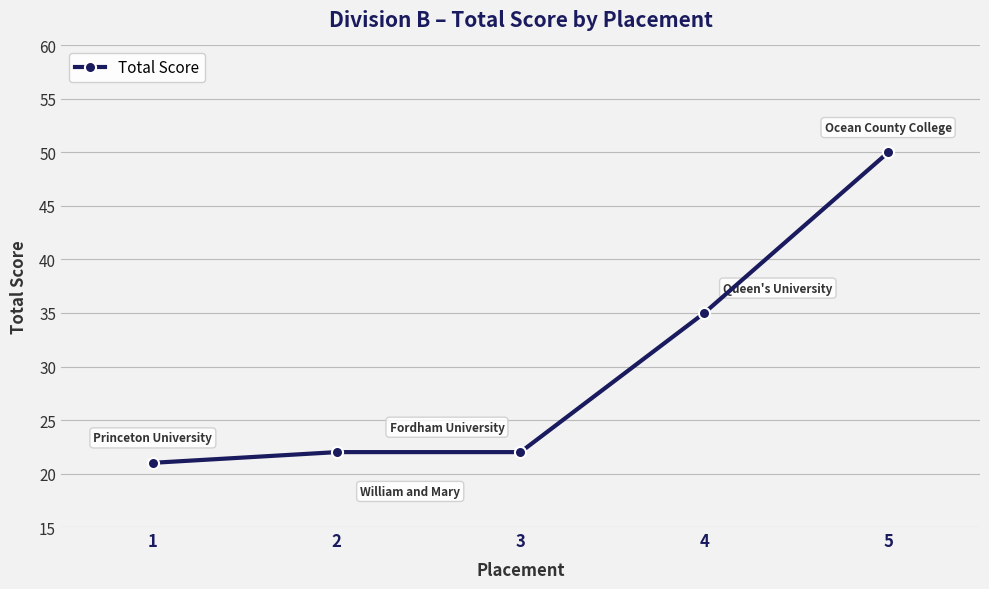

What is the difference between the second highest and minimum values?

14